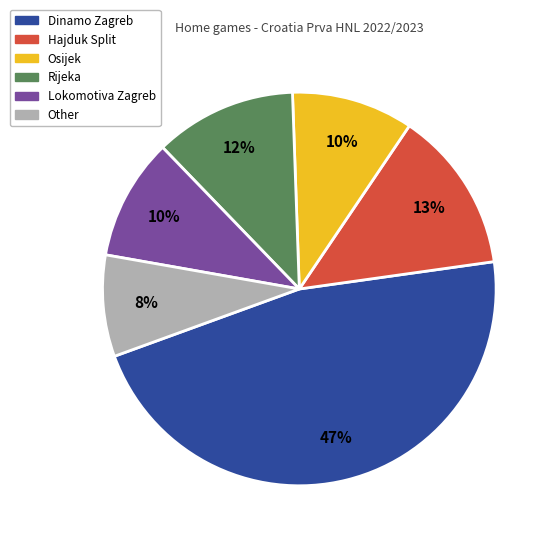

Combined, do Lokomotiva Zagreb and Hajduk Split account for over 50%?

No